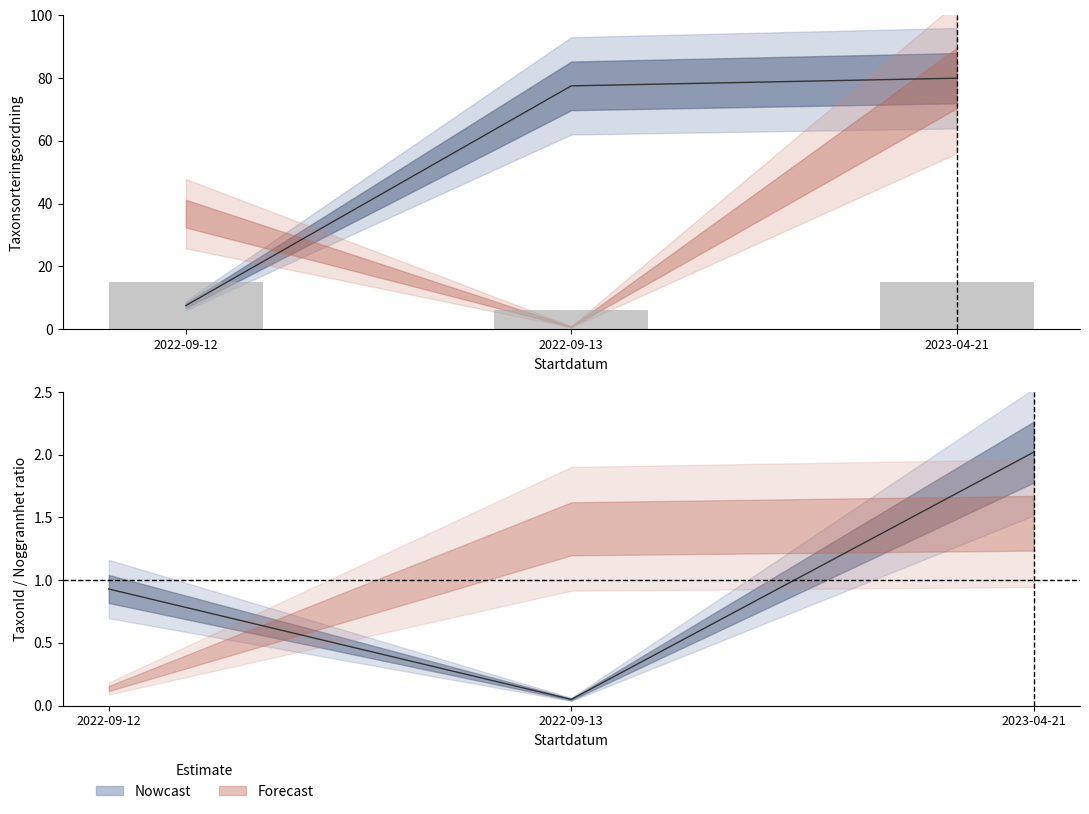

What is the sum of the Taxonsorteringsordning values at 2022-09-13 and 2023-04-21?

157.6